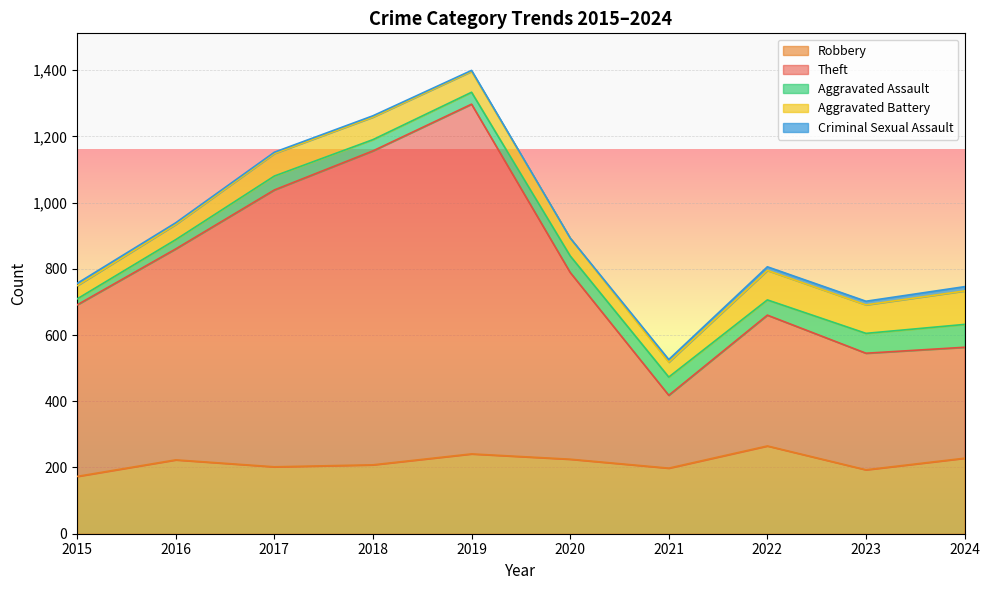

Rank the series at 2016 from lowest to highest value.

Criminal Sexual Assault, Aggravated Assault, Aggravated Battery, Robbery, Theft